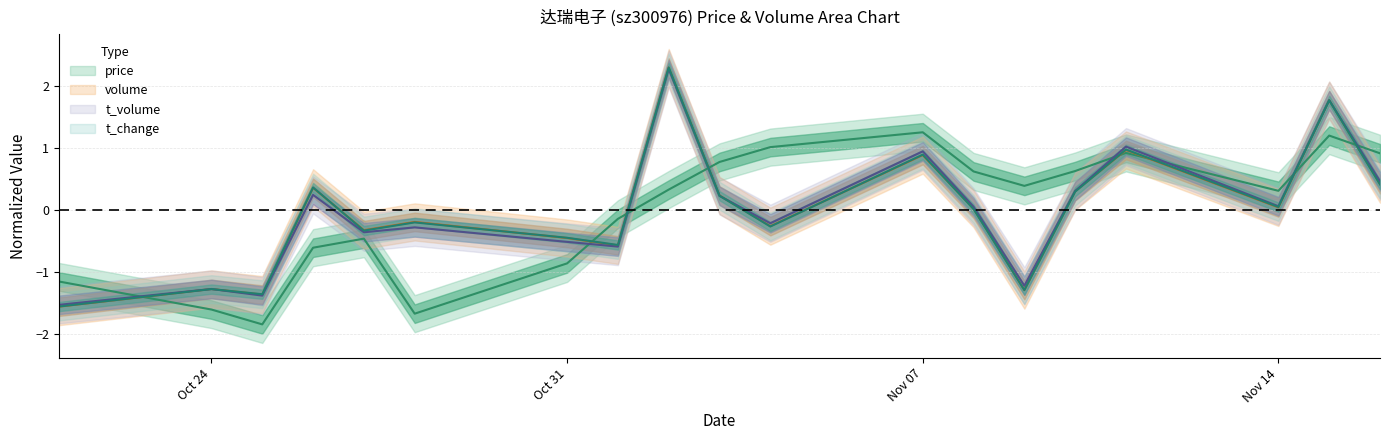

Does the chart display data point markers on the line(s)?

No